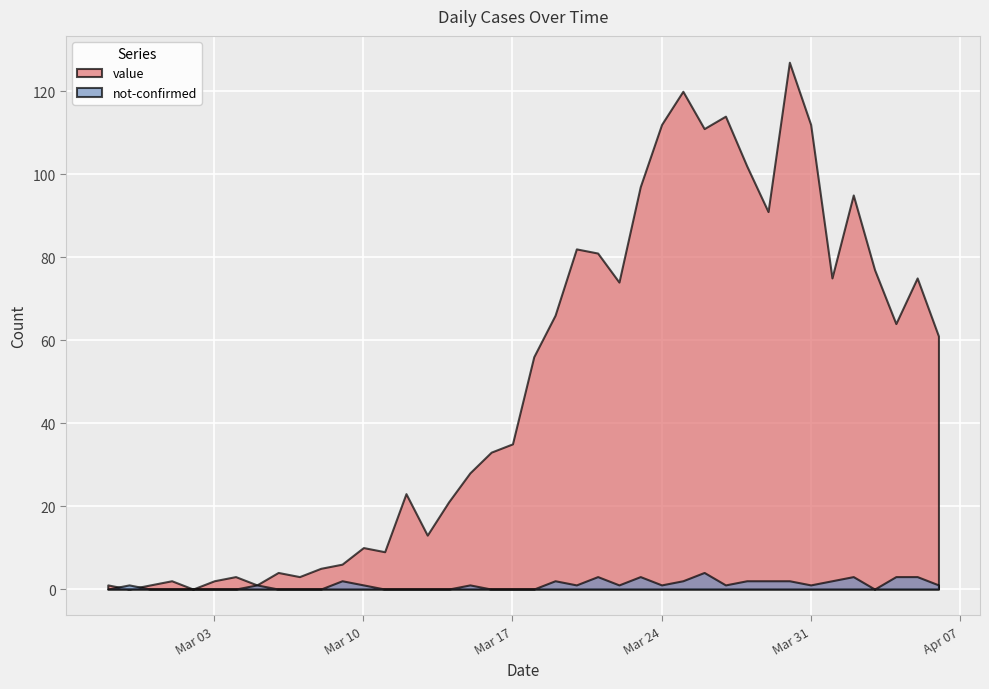

How many interior local peaks does the not-confirmed series have?

9